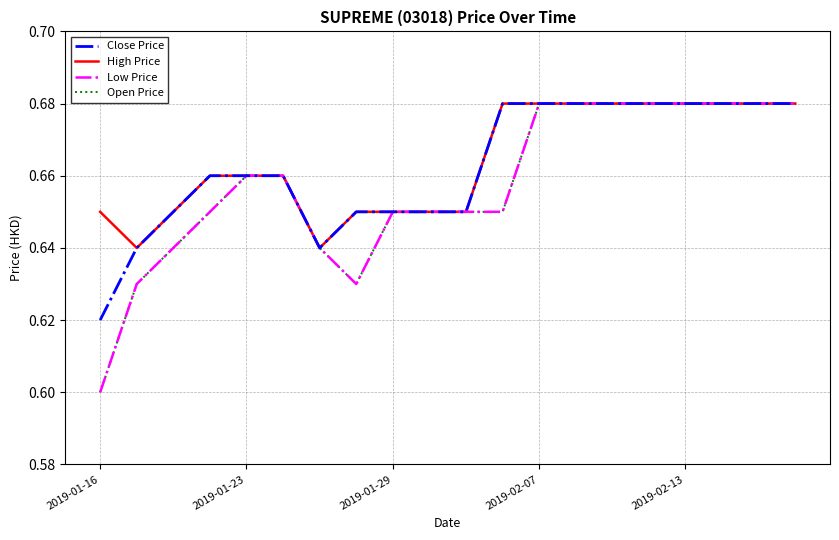

Does the chart have visible grid lines?

Yes